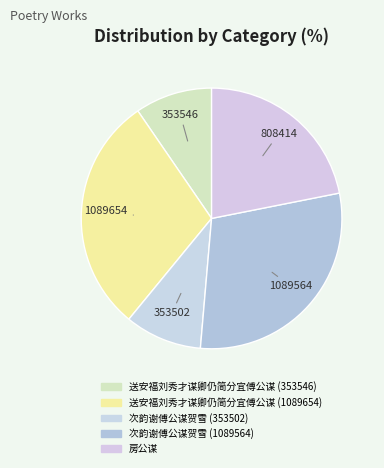

Count the number of slices in the pie.

5